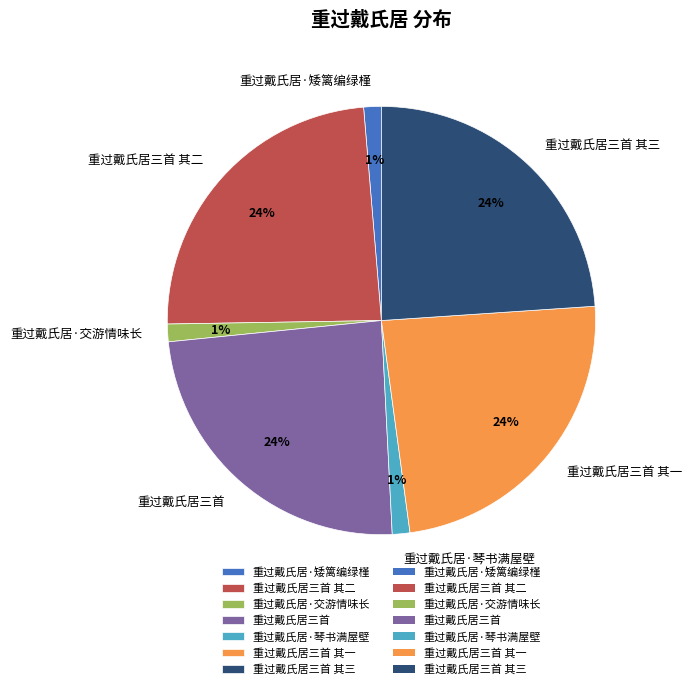

To the nearest percent, what is the average slice percentage?

14%